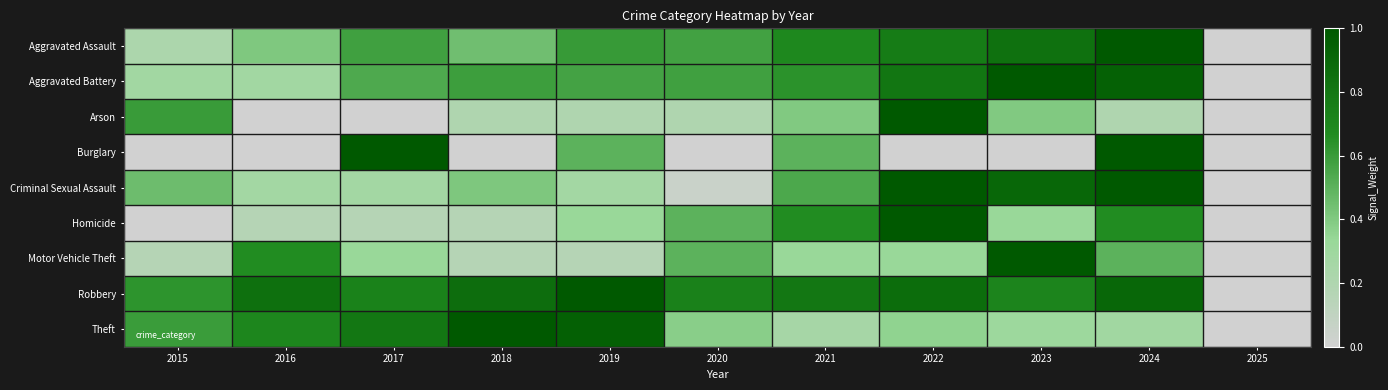

Reading left to right, list all the values displayed in this chart.

Aggravated Assault: 2015=0.2	2016=0.4	2017=0.6	2018=0.4	2019=0.6	2020=0.6	2021=0.7	2022=0.8	2023=0.8	2024=1.0	2025=0.0
Aggravated Battery: 2015=0.3	2016=0.3	2017=0.5	2018=0.6	2019=0.6	2020=0.6	2021=0.6	2022=0.8	2023=1.0	2024=0.9	2025=0.0
Arson: 2015=0.6	2016=0.0	2017=0.0	2018=0.2	2019=0.2	2020=0.2	2021=0.4	2022=1.0	2023=0.4	2024=0.2	2025=0.0
Burglary: 2015=0.0	2016=0.0	2017=1.0	2018=0.0	2019=0.5	2020=0.0	2021=0.5	2022=0.0	2023=0.0	2024=1.0	2025=0.0
Criminal Sexual Assault: 2015=0.5	2016=0.3	2017=0.3	2018=0.4	2019=0.3	2020=0.0	2021=0.5	2022=1.0	2023=0.9	2024=1.0	2025=0.0
Homicide: 2015=0.0	2016=0.2	2017=0.2	2018=0.2	2019=0.3	2020=0.5	2021=0.7	2022=1.0	2023=0.3	2024=0.7	2025=0.0
Motor Vehicle Theft: 2015=0.2	2016=0.7	2017=0.3	2018=0.2	2019=0.2	2020=0.5	2021=0.3	2022=0.3	2023=1.0	2024=0.5	2025=0.0
Robbery: 2015=0.6	2016=0.8	2017=0.7	2018=0.9	2019=1.0	2020=0.7	2021=0.8	2022=0.9	2023=0.7	2024=0.9	2025=0.0
Theft: 2015=0.6	2016=0.7	2017=0.8	2018=1.0	2019=1.0	2020=0.4	2021=0.3	2022=0.4	2023=0.3	2024=0.3	2025=0.0